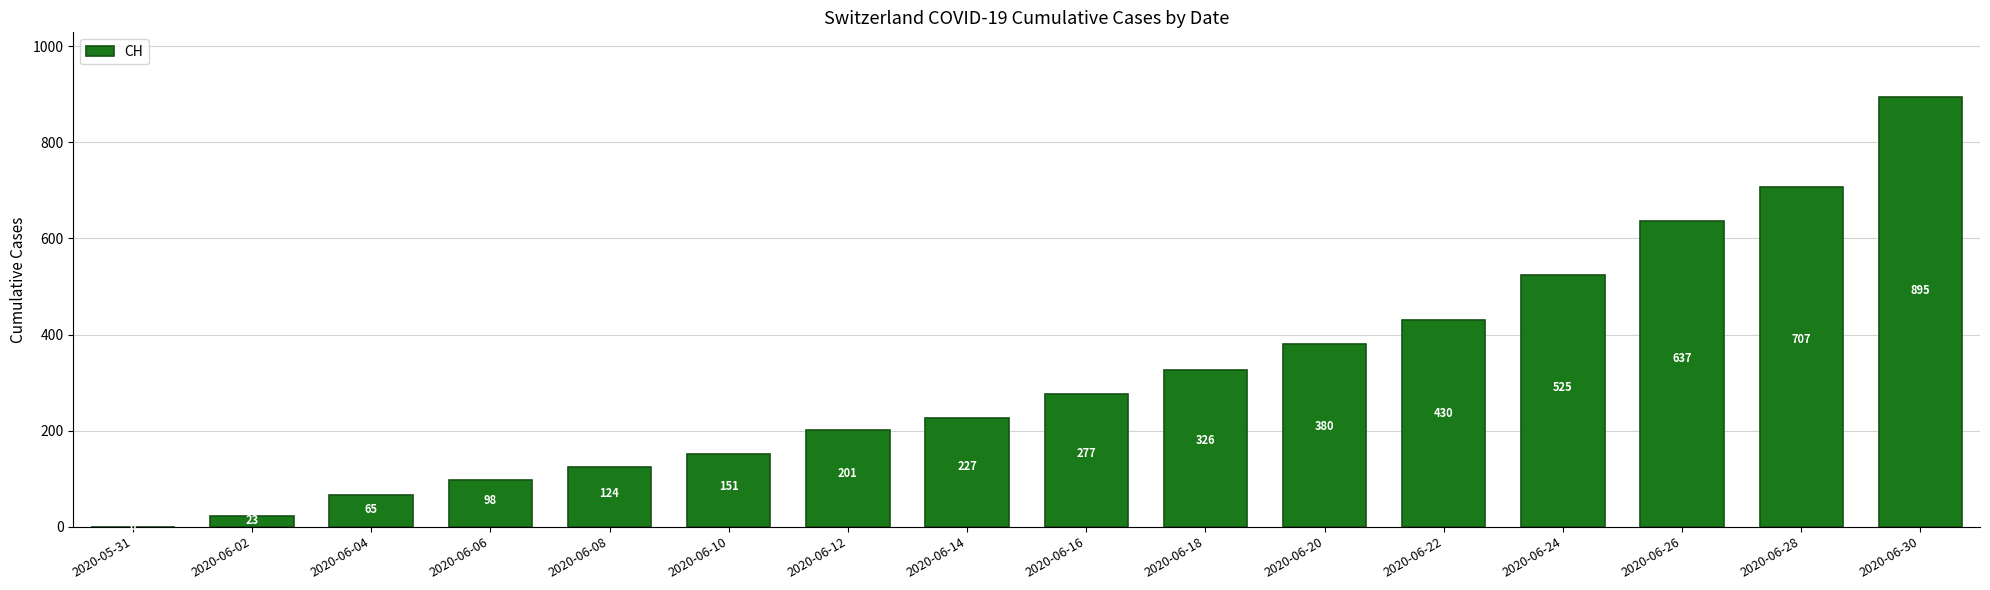

What is the sum of all values?

5066